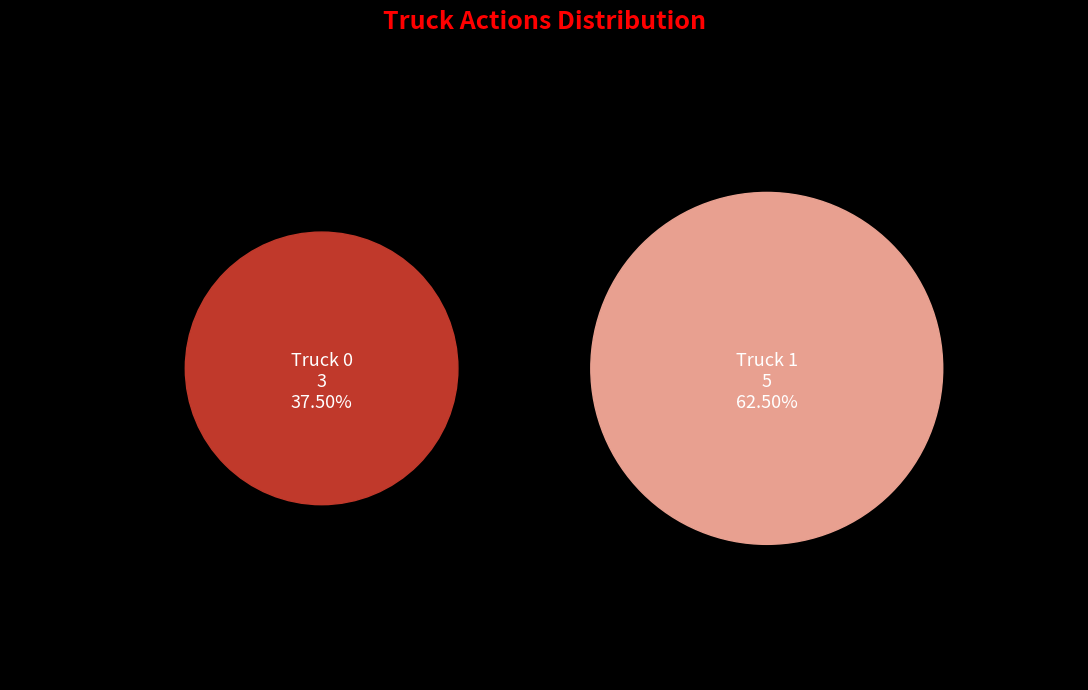

Approximately how many times larger is the value at Truck 0 compared to Truck 1?

0.6